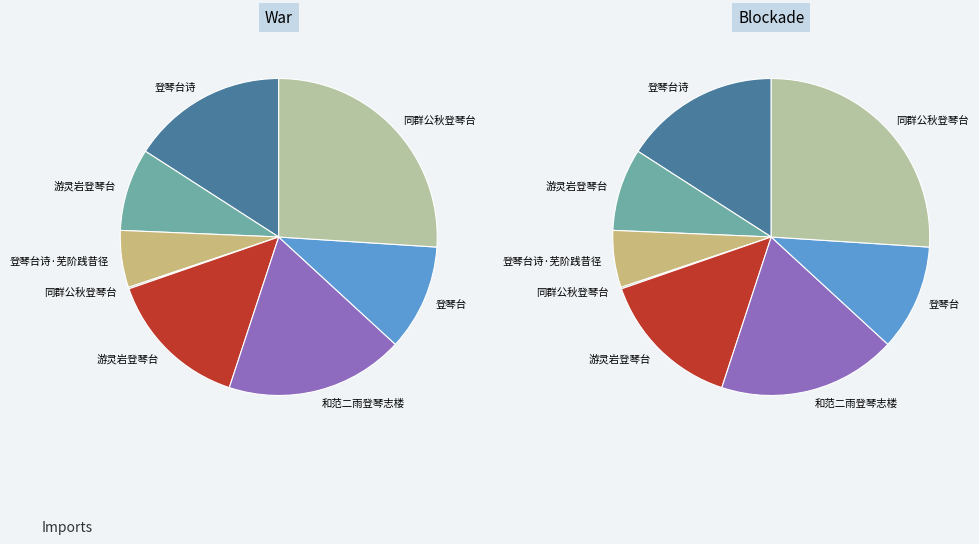

Which category has the biggest portion of the pie?

同群公秋登琴台